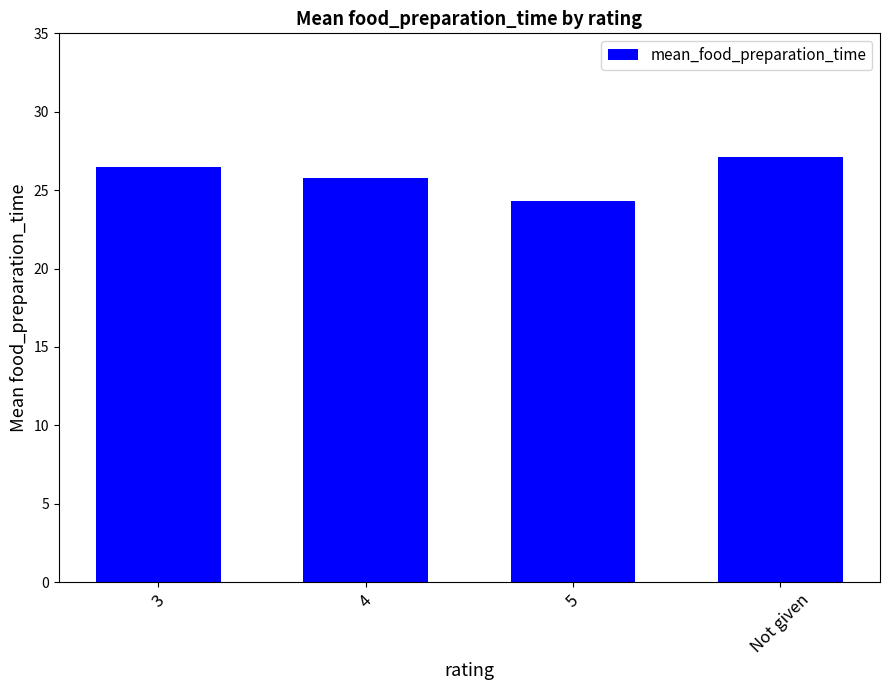

What is the difference between the values at 3 and 5?

2.2